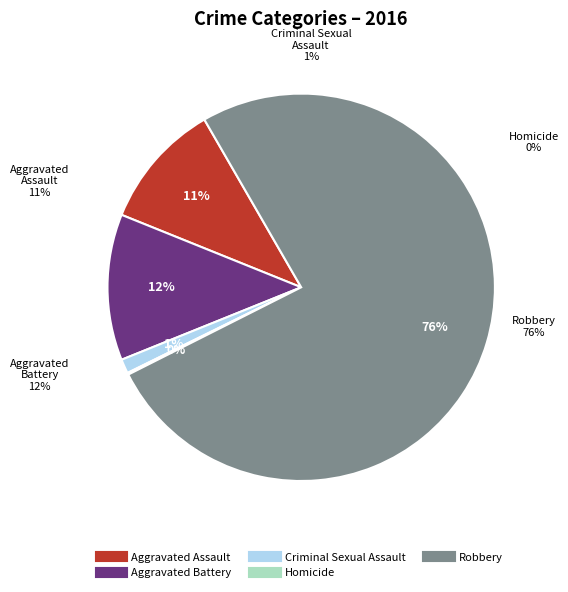

Which category has the smallest portion of the pie?

Homicide